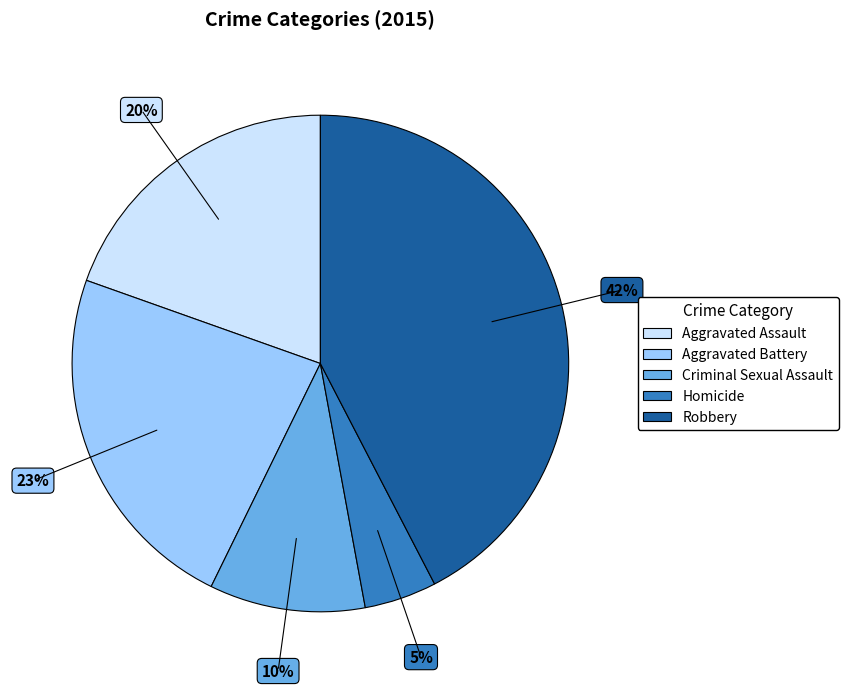

To the nearest percent, what percentage of the pie is Robbery?

42%